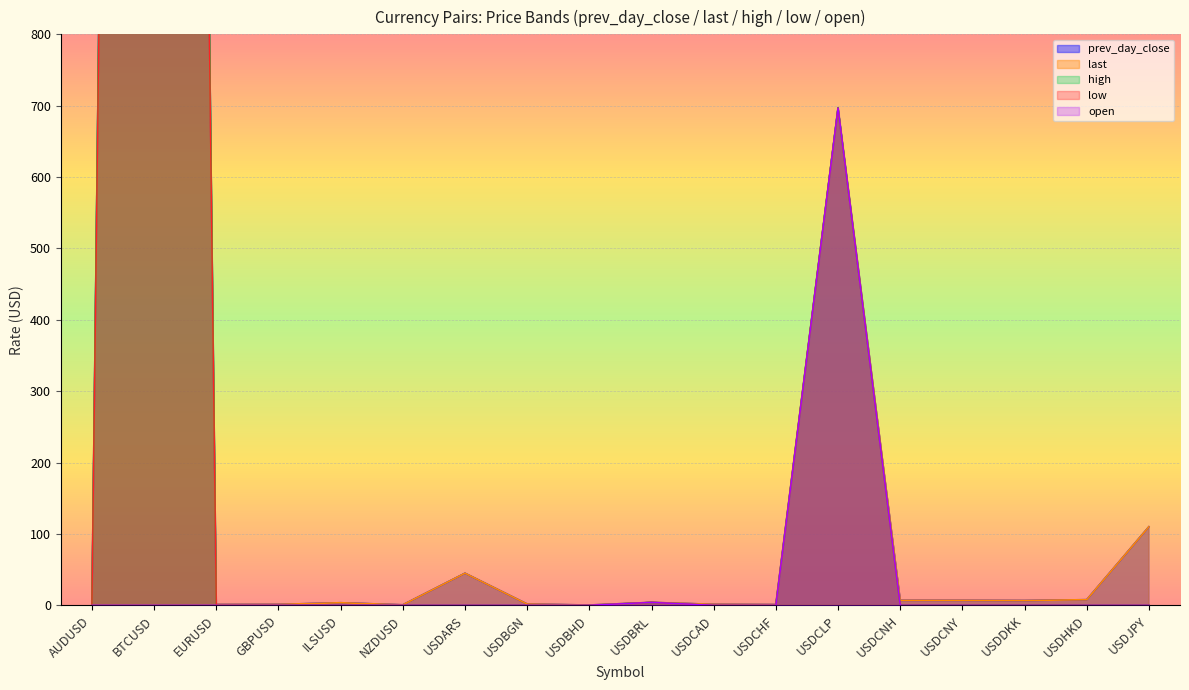

True or false: prev_day_close and low intersect in this chart.

False